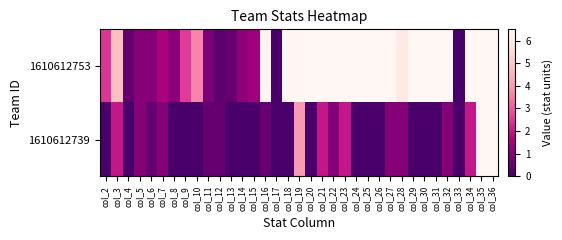

How many data points does each series have?

35